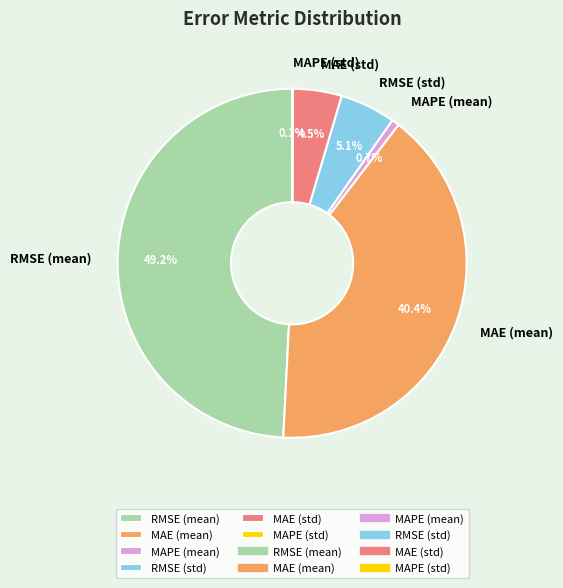

How much of the chart is everything except MAE (mean)?

59.6%